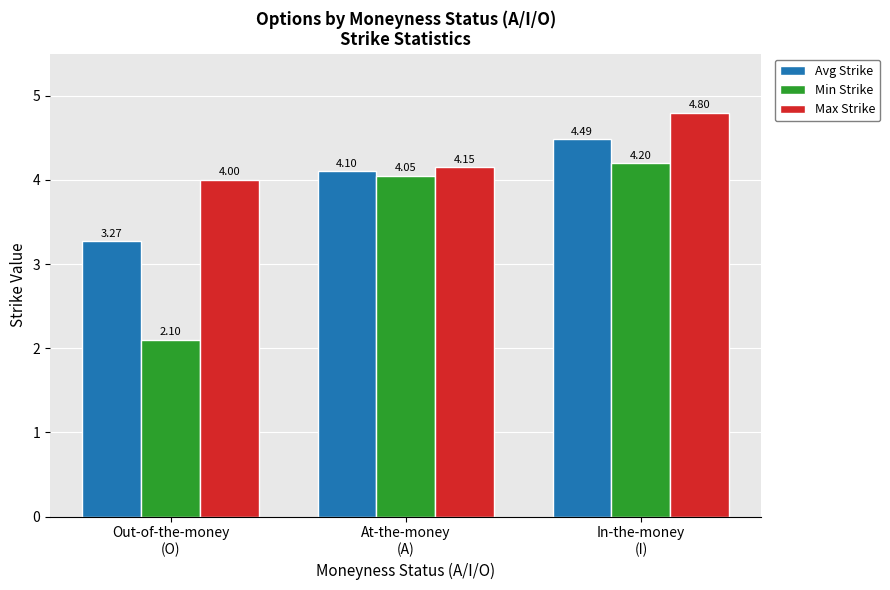

Where is Max Strike nearest to the value 4?

Out-of-the-money
(O)